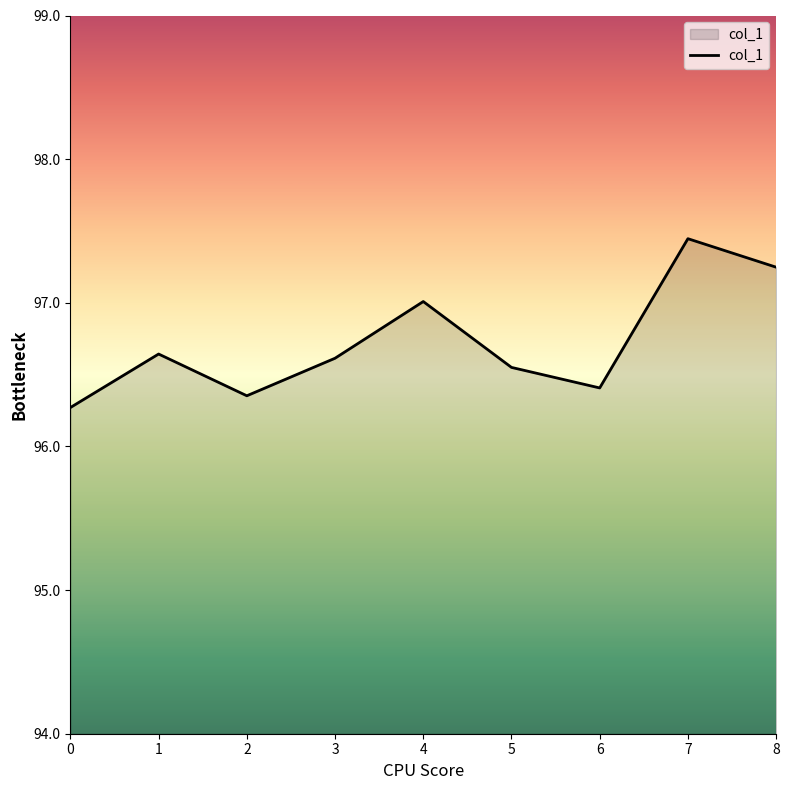

The chart shows a value of 96.4 at 6. True or false?

True